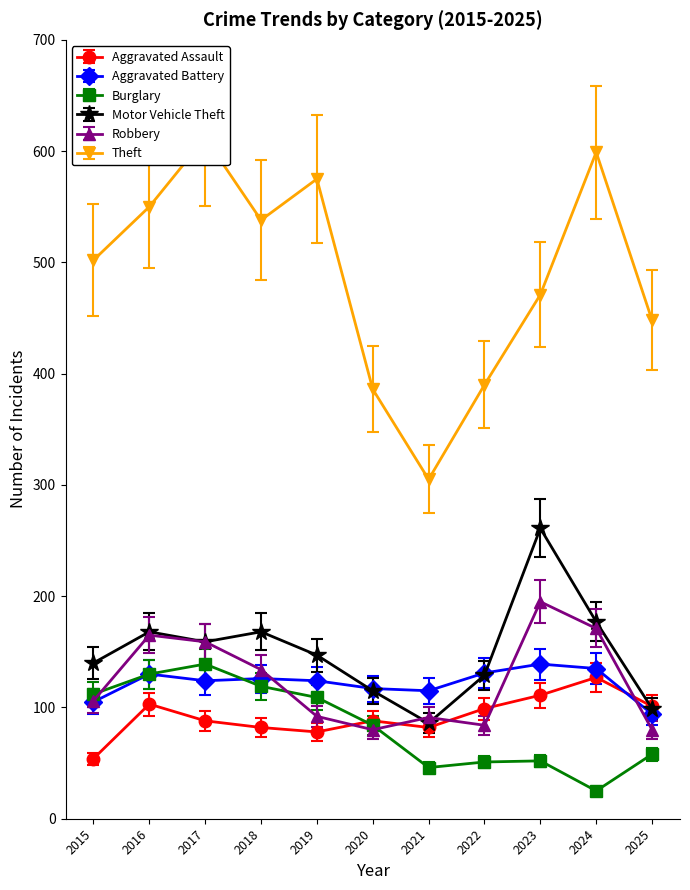

What is the spread (max minus min) of values at 2019?

439.5